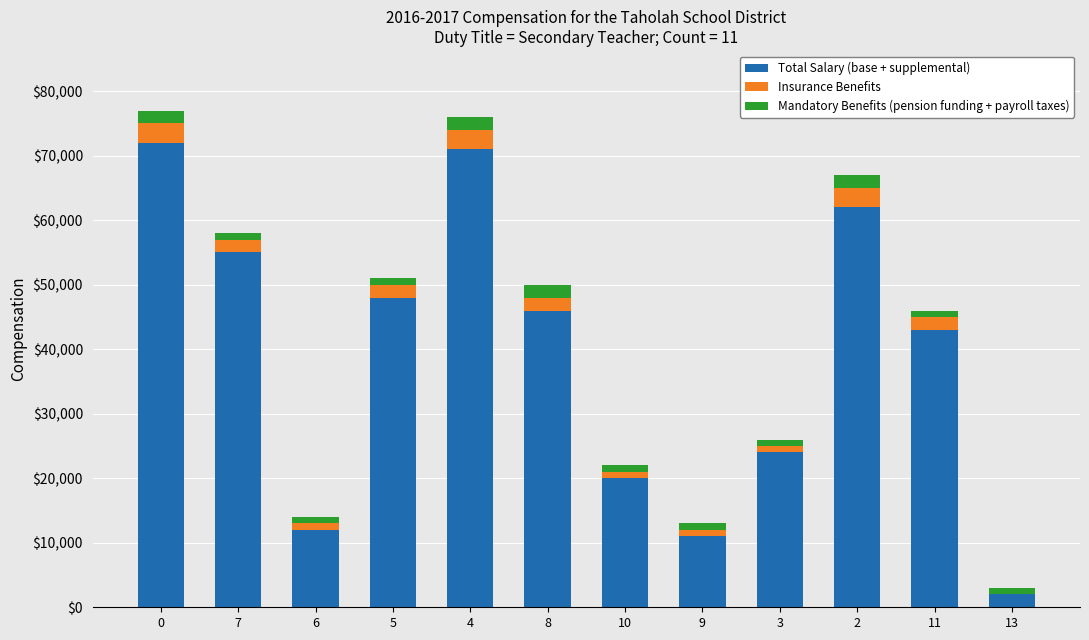

Rank the series by their maximum value, from lowest to highest.

Mandatory Benefits (pension funding + payroll taxes), Insurance Benefits, Total Salary (base + supplemental)